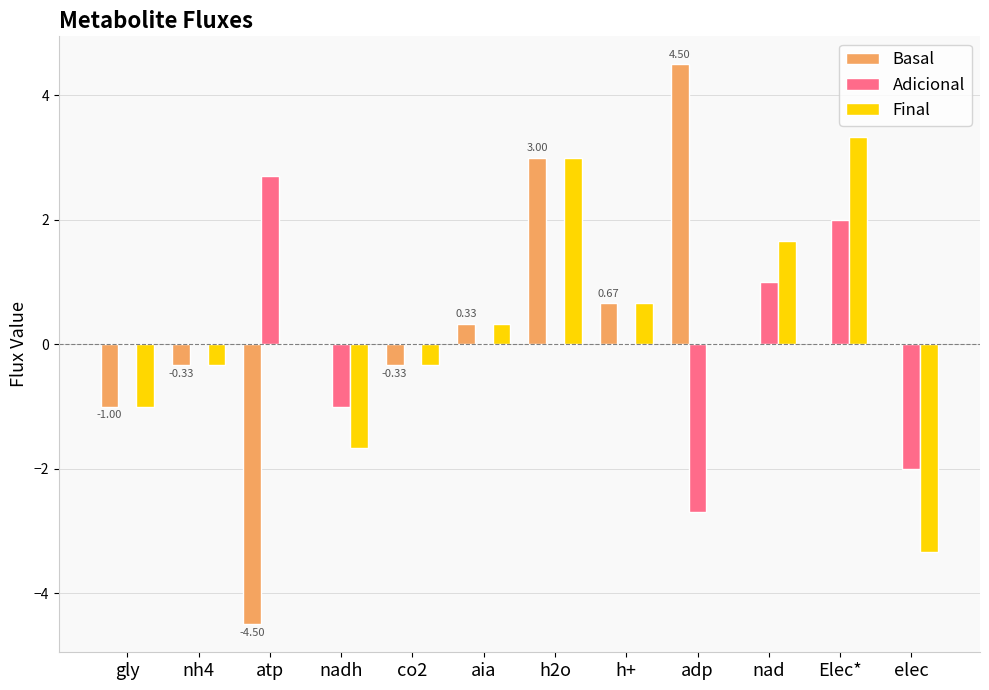

Is the value of Final at h+ greater than the value of Adicional at co2?

Yes